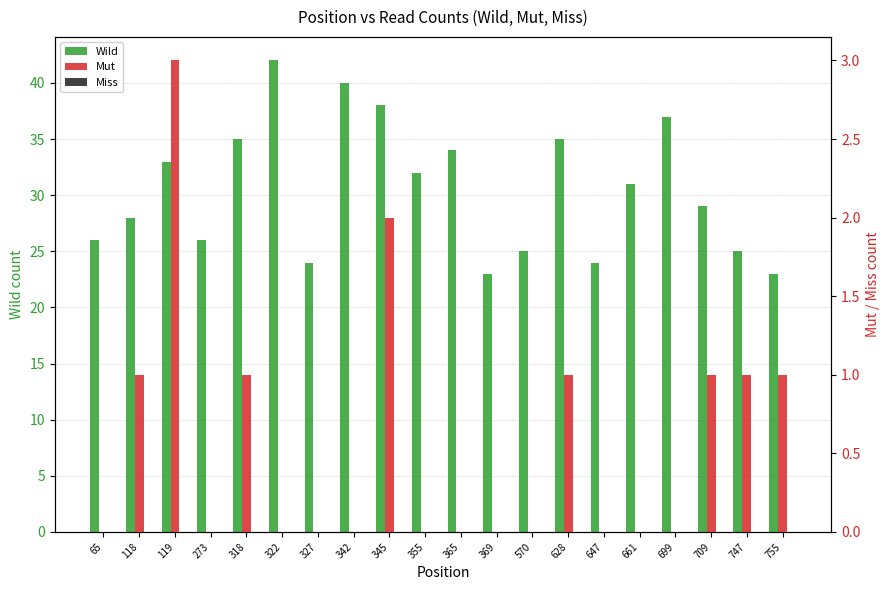

What is the difference between the Wild values at 118 and 318?

7